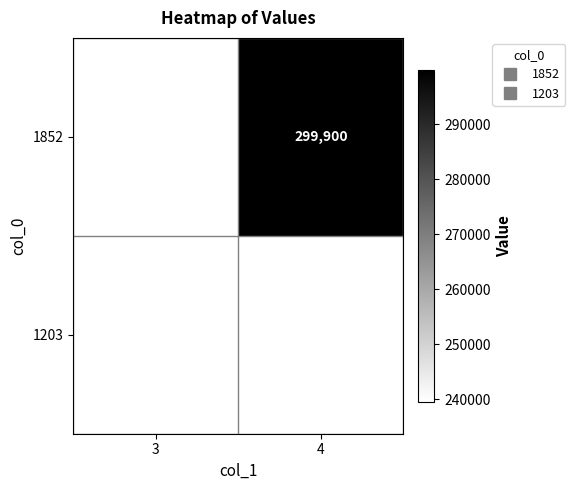

List the labels in order of 1852 value, largest first.

3, 4